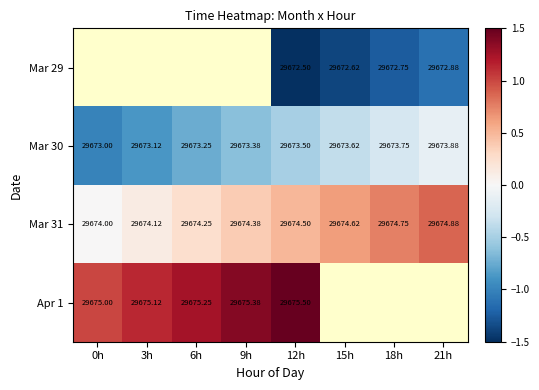

Is the value of Apr 1 at 9h greater than the value of Mar 31 at 12h?

Yes